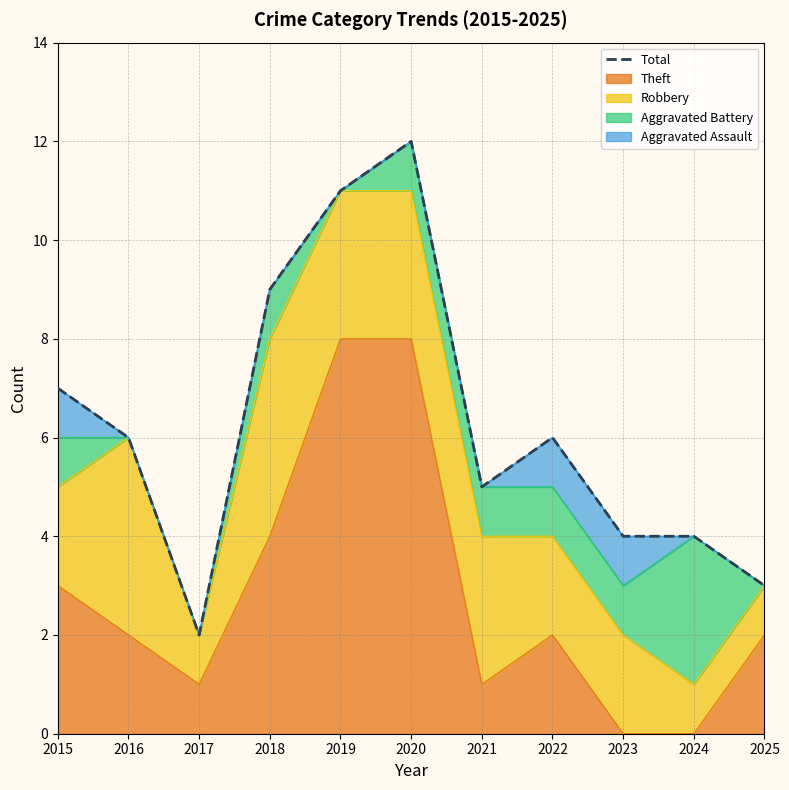

True or false: there are more than 1 points higher than both neighbors.

True